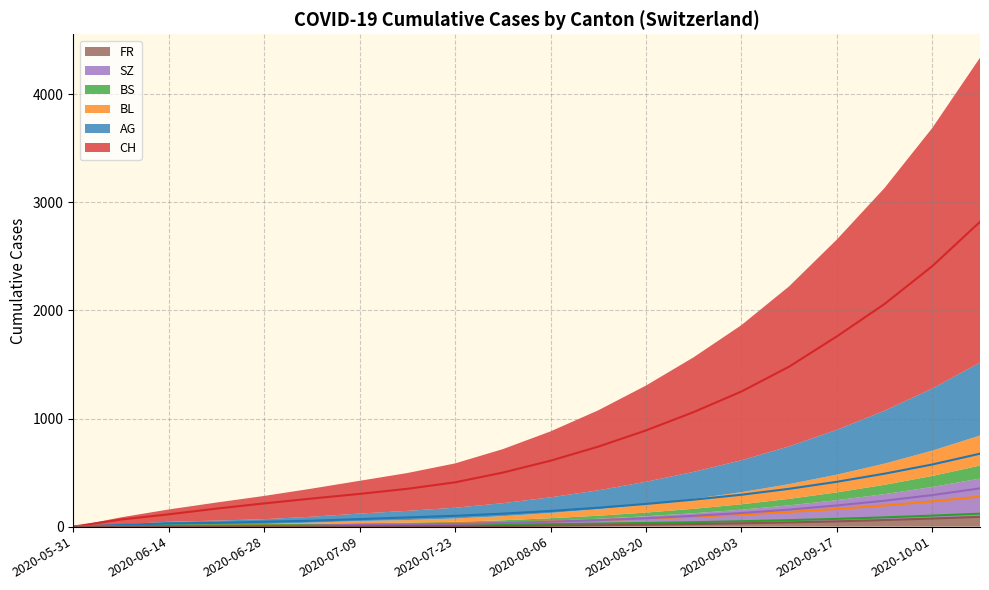

True or false: BS and AG cross at least once.

False